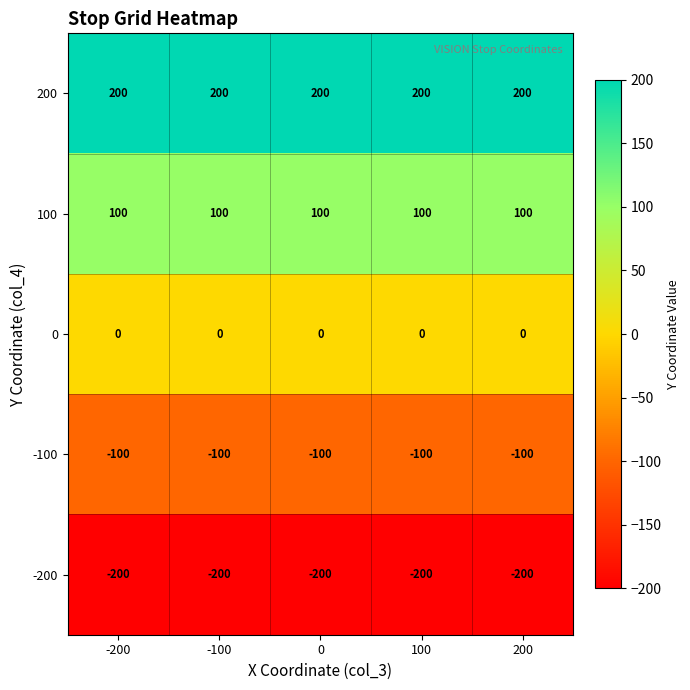

What is the spread (max minus min) of values at -100?

400